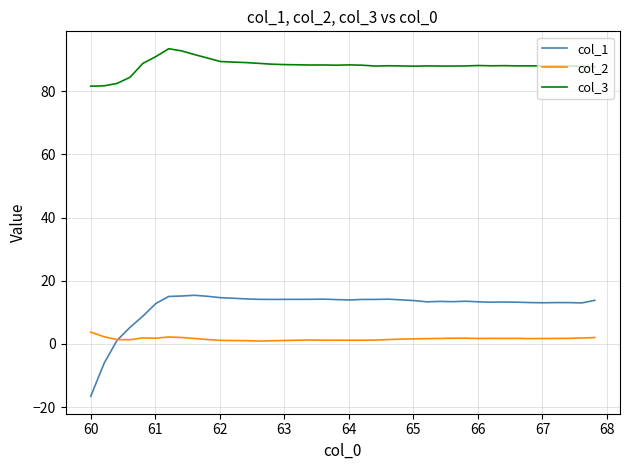

Which series has the largest total across all categories?

col_3